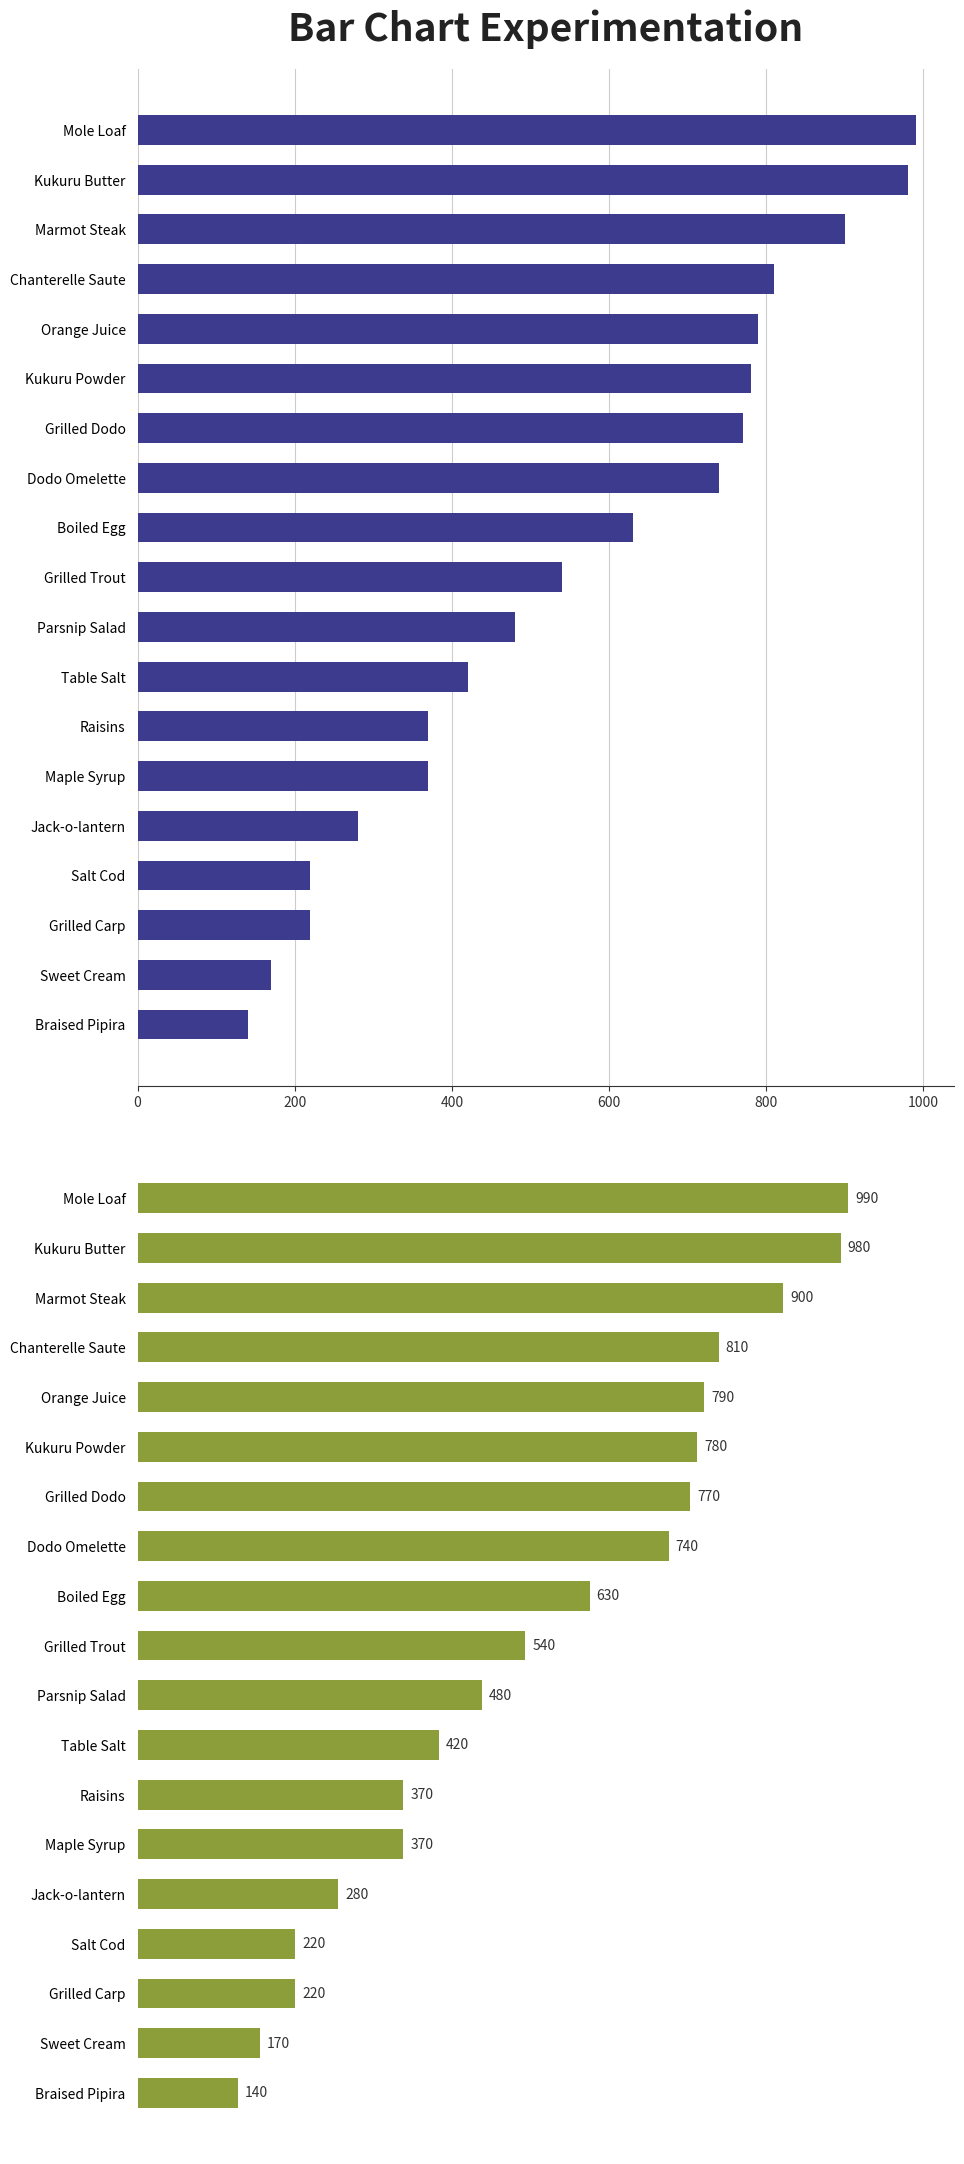

What is the approximate value at Orange Juice, to the nearest 50?

800